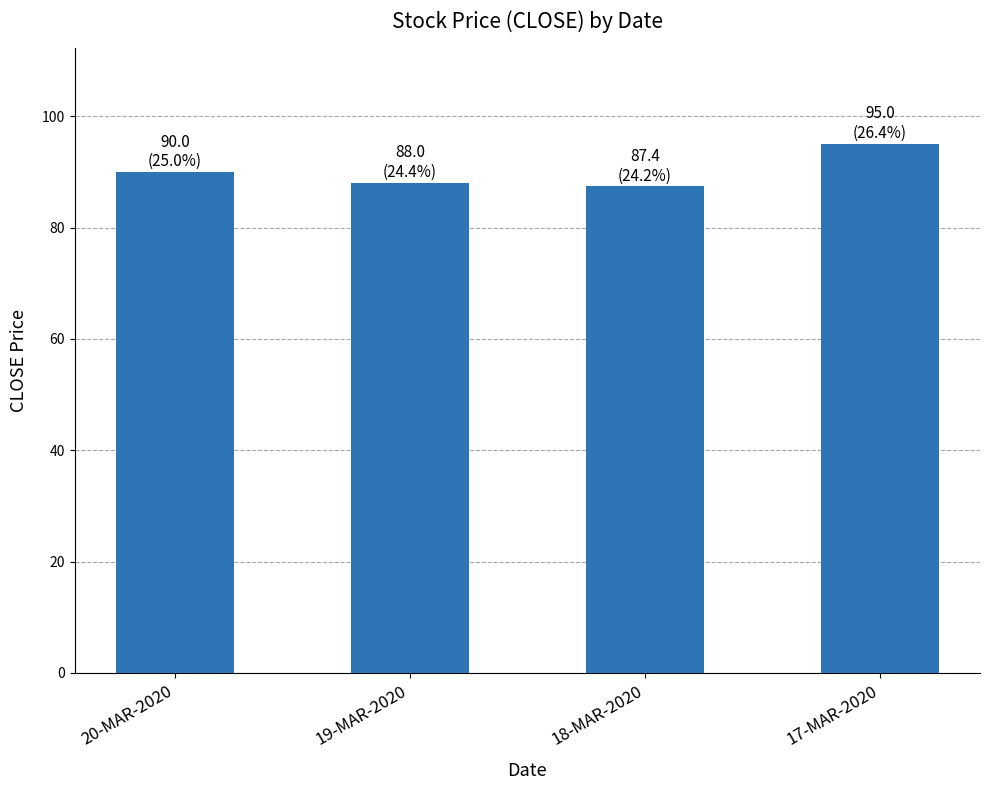

Which category has the highest value across all series?

17-MAR-2020